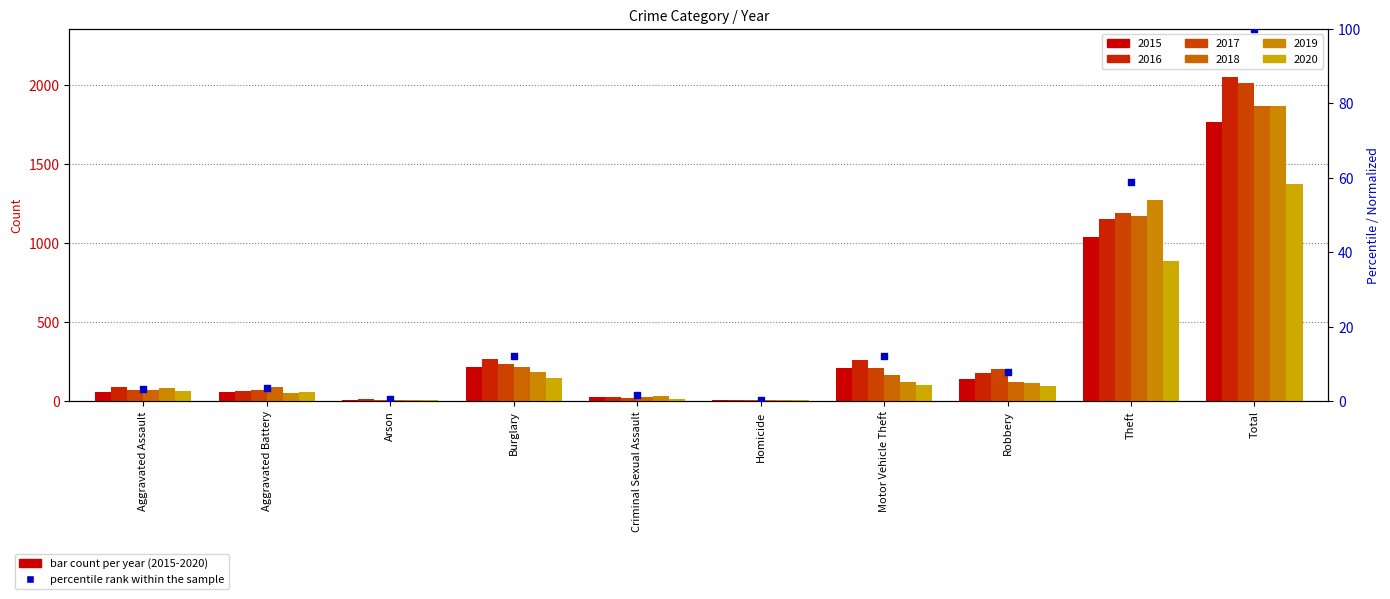

Between Arson and Aggravated Battery, which is larger?

Aggravated Battery